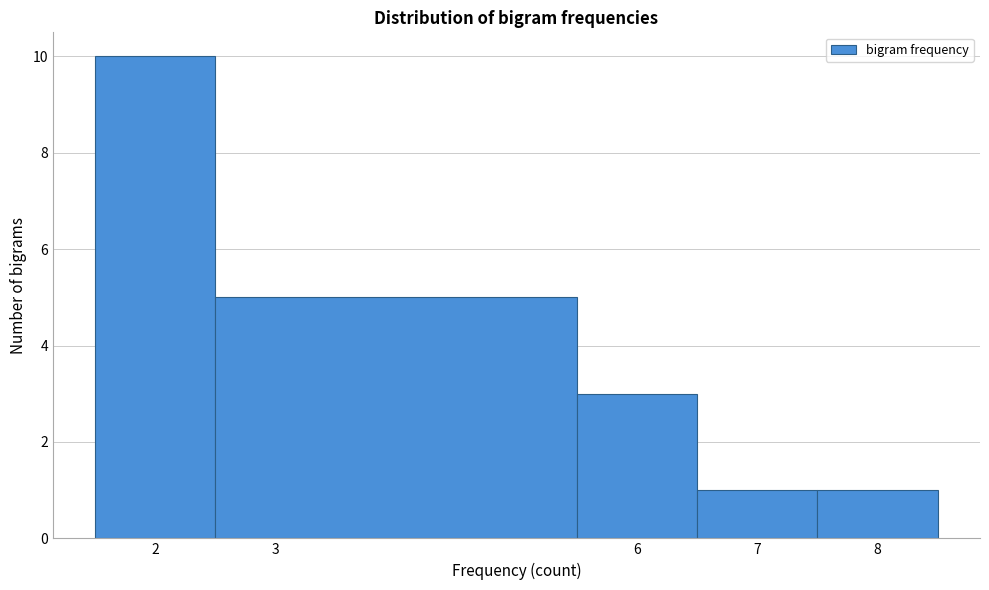

How tall is the bar that spans 1.5 to 2.5 on the x-axis? The values are not printed on the chart, so give them approximately, as read against the axis.

10